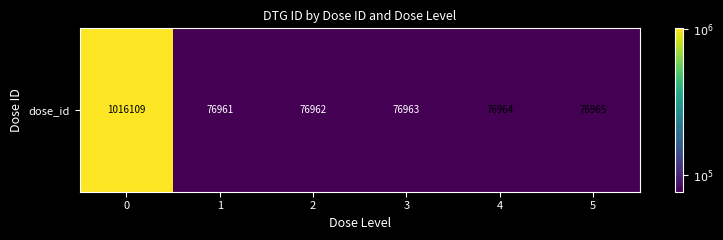

What is the ratio of the value at 1 to the value at 5?

1.0